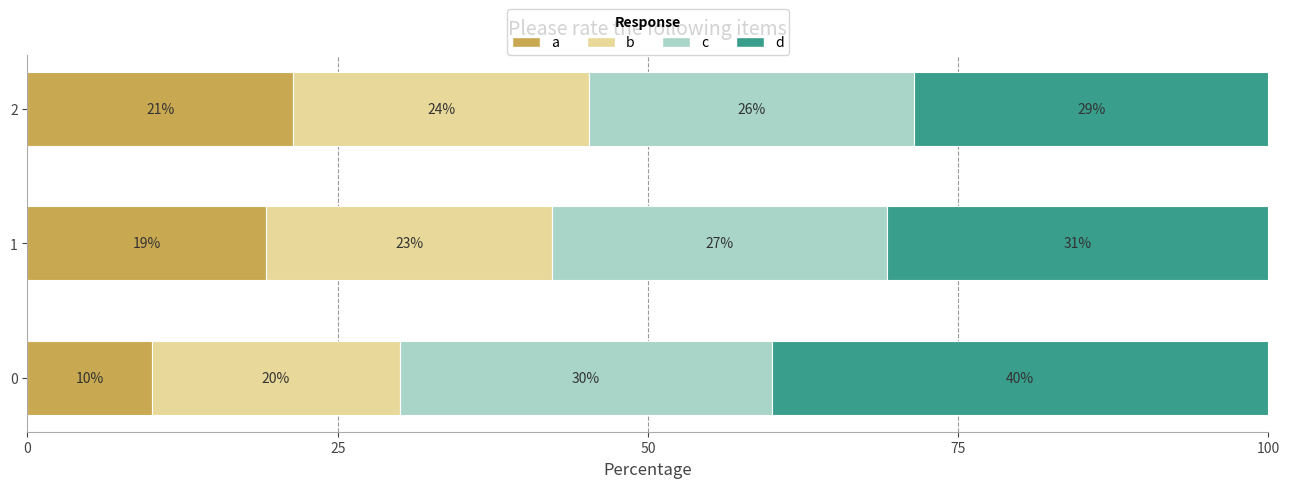

Rank the series at 1 from highest to lowest value.

d, c, b, a